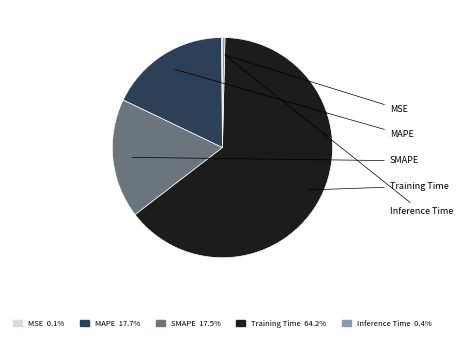

Is there any slice that represents more than half of the pie?

Yes